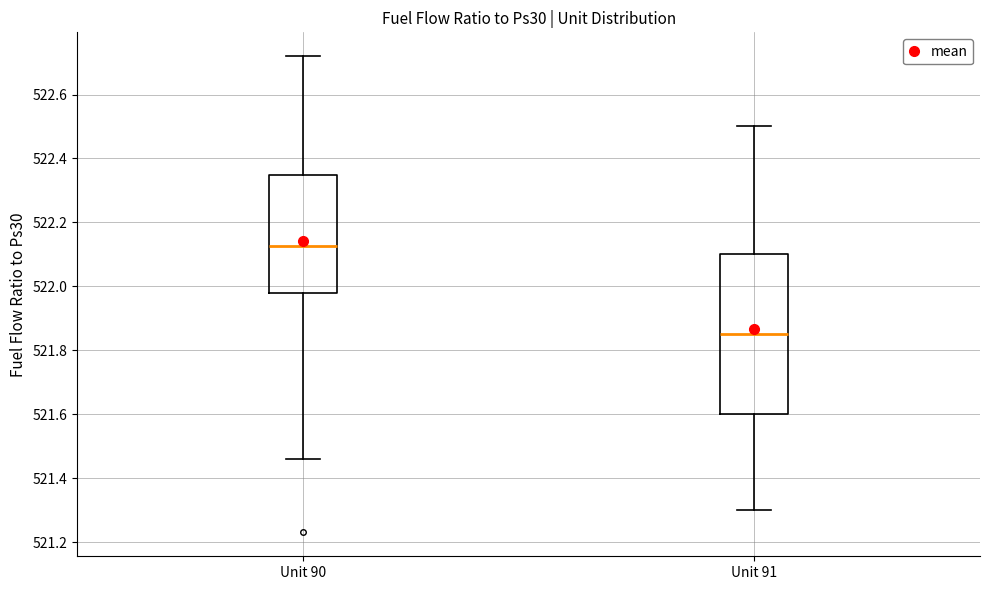

Reading left to right, read every box against the y-axis: the position of its median line, the range the box covers, and the ends of its whiskers. The values are not printed on the chart, so give them approximately, as read against the axis.

Unit 90: median 522.12, box 521.98 to 522.34, whiskers 521.46 to 522.72
Unit 91: median 521.86, box 521.60 to 522.10, whiskers 521.30 to 522.50